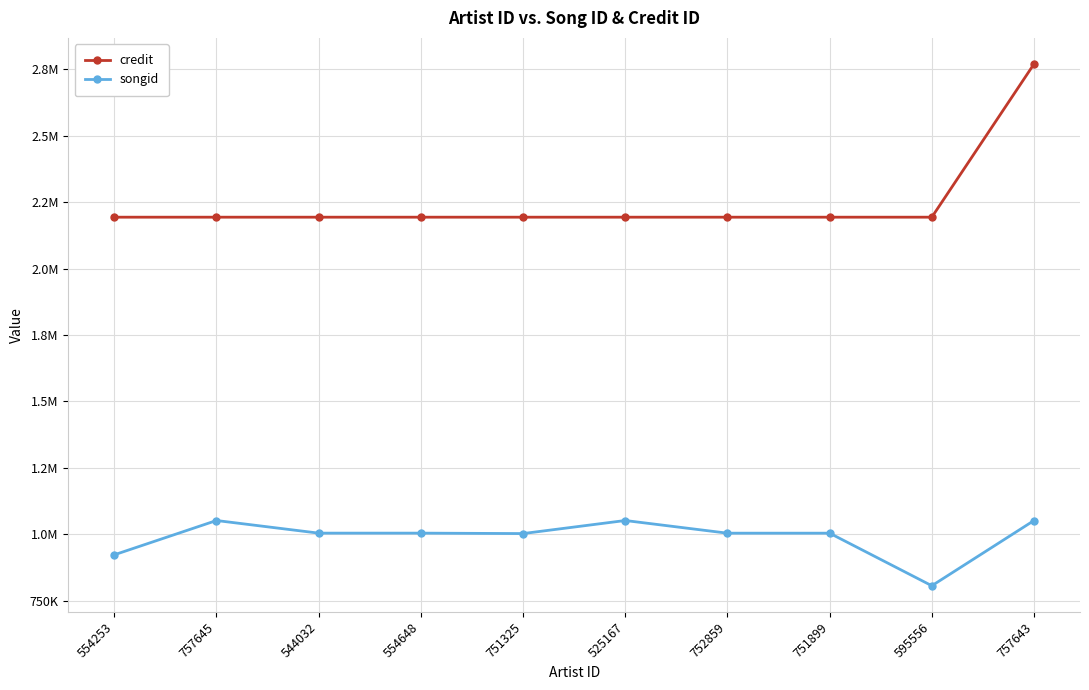

True or false: credit and songid cross at least once.

False